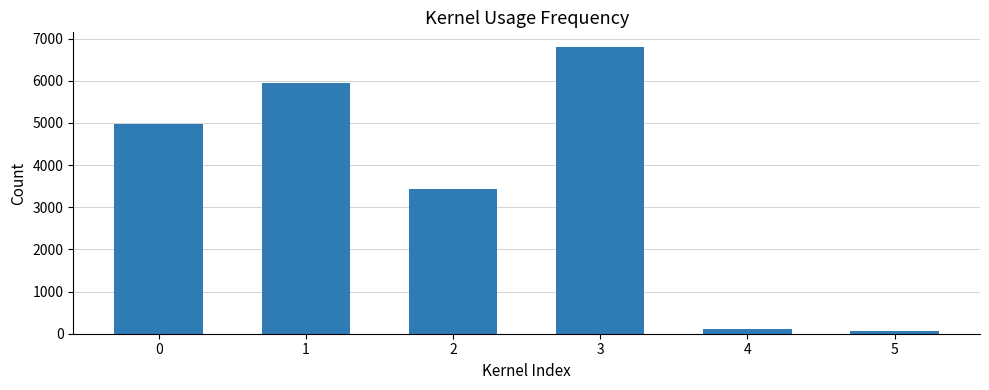

Where is the data nearest to the value 3436?

2